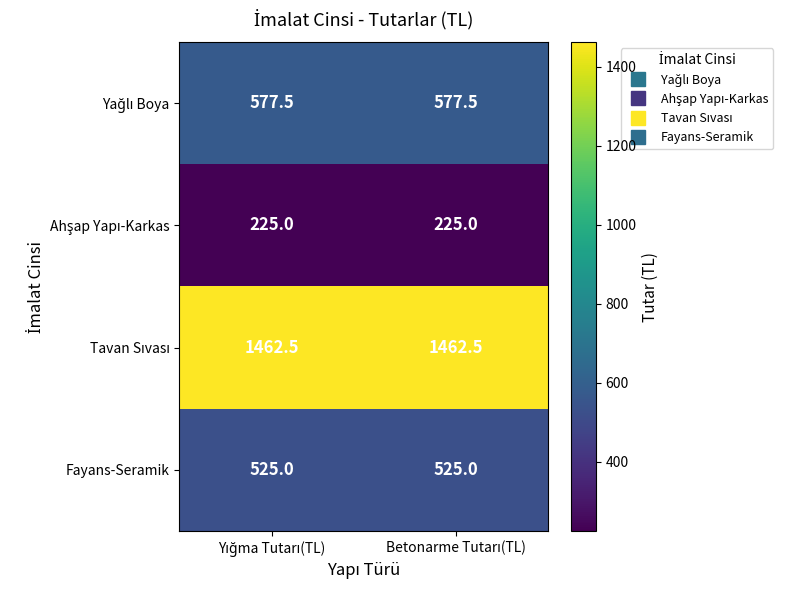

What is the greatest value displayed?

1462.5